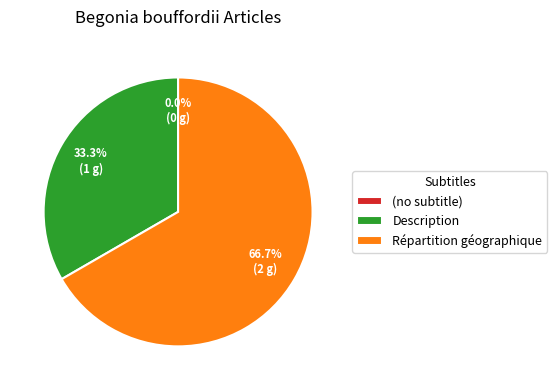

Combined, what portion of the pie is (no subtitle) and Répartition géographique?

66.7%